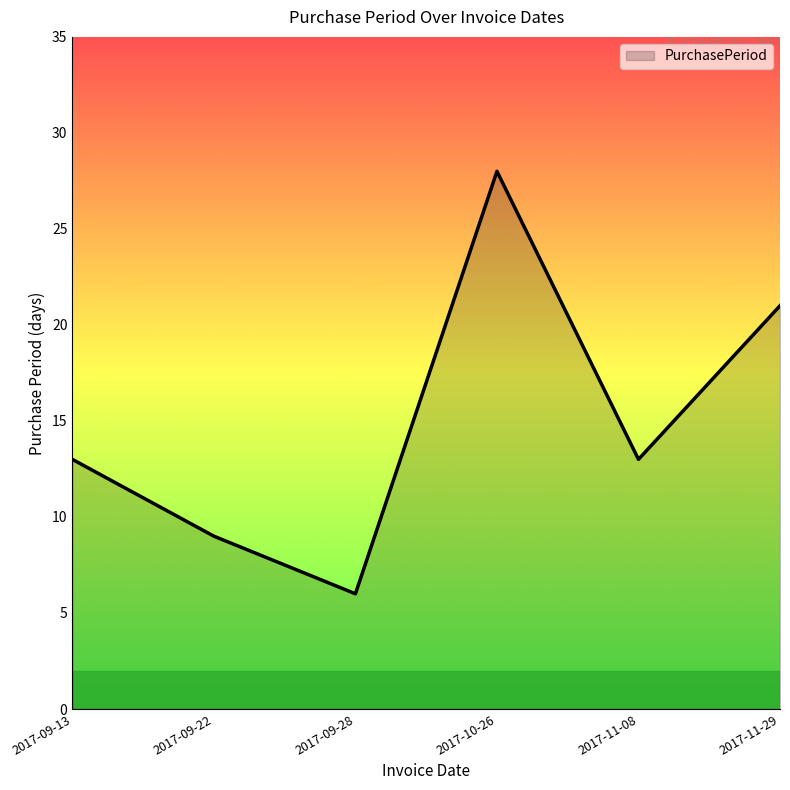

Read the value at 2017-09-28.

6